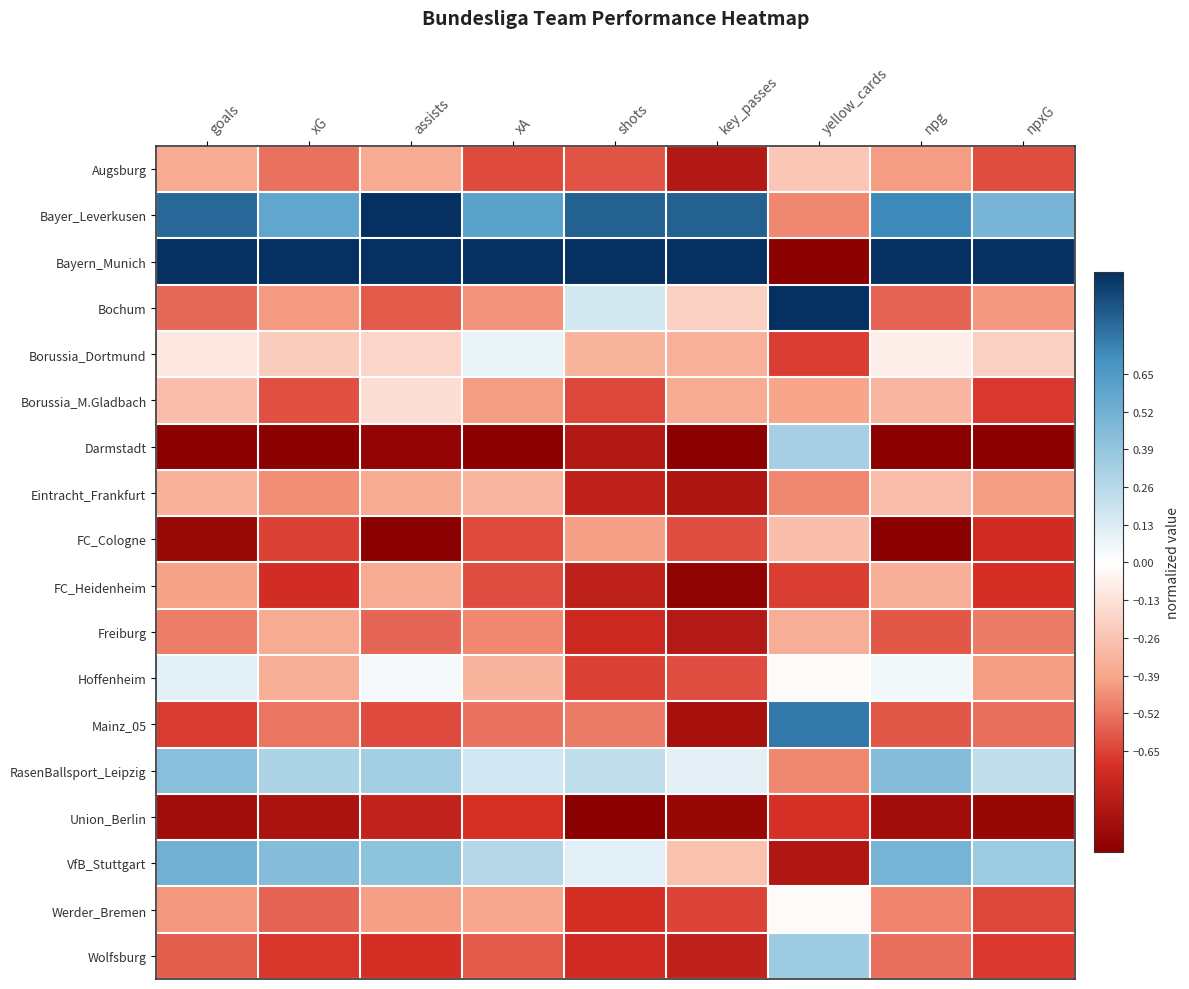

At how many categories does at least one series exceed 0?

9